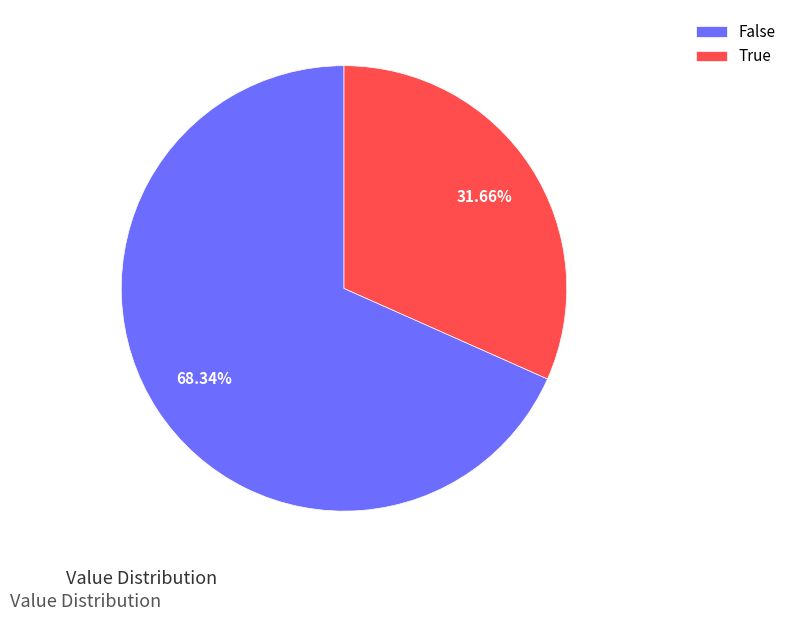

Rank the categories by value from highest to lowest.

False, True